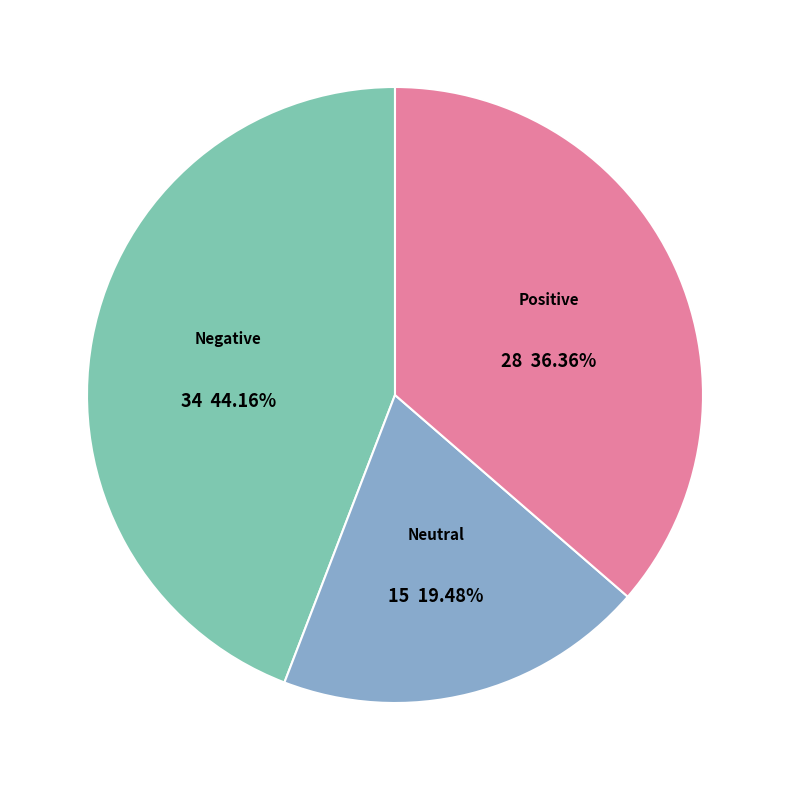

Which category has the smallest portion of the pie?

Neutral